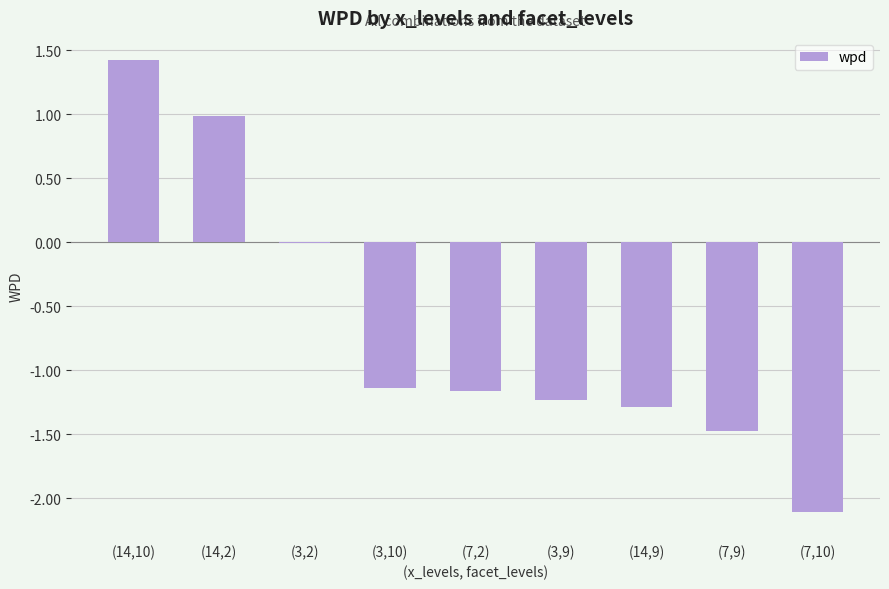

What is the sum of all values?

-6.0